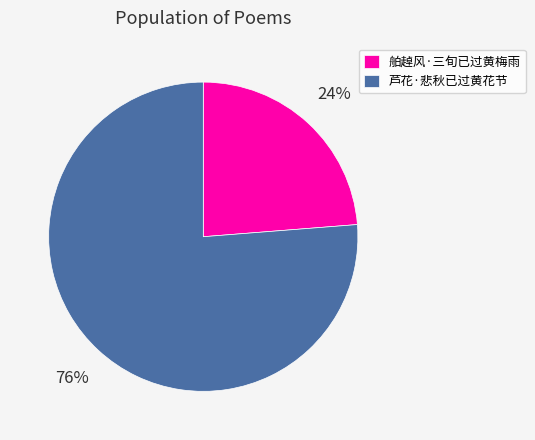

Approximately how many times larger is the value at 舶趠风·三旬已过黄梅雨 compared to 芦花·悲秋已过黄花节?

0.3